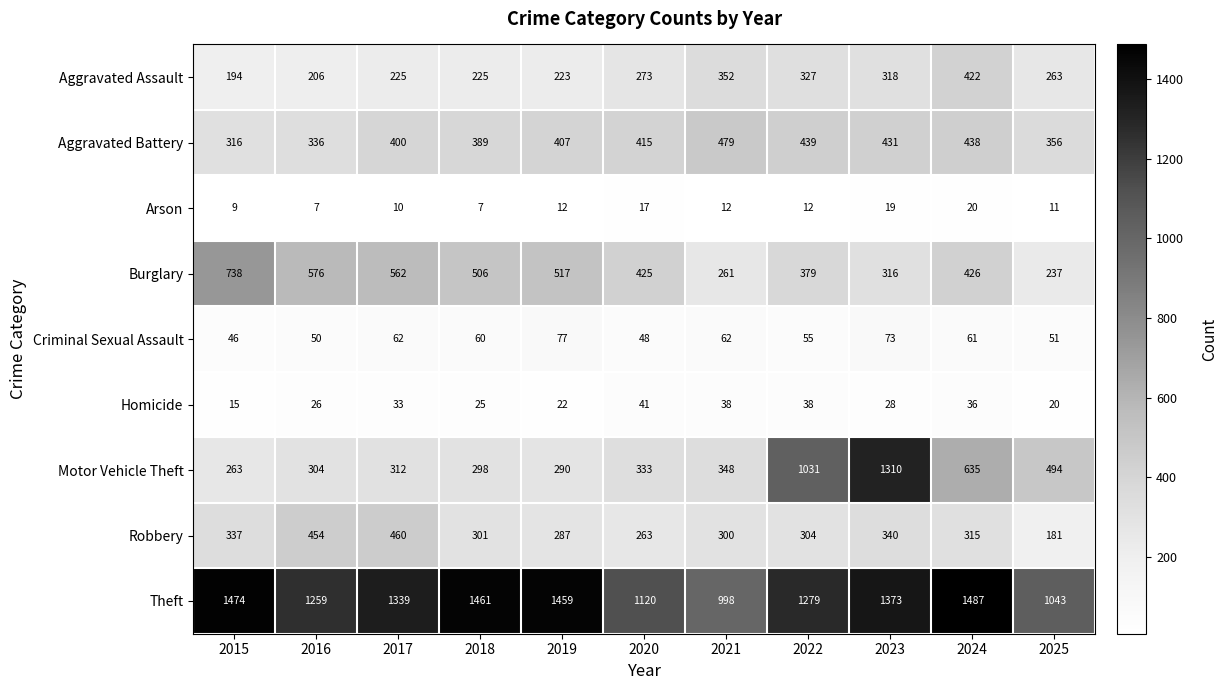

At how many categories does at least one series exceed 769?

11